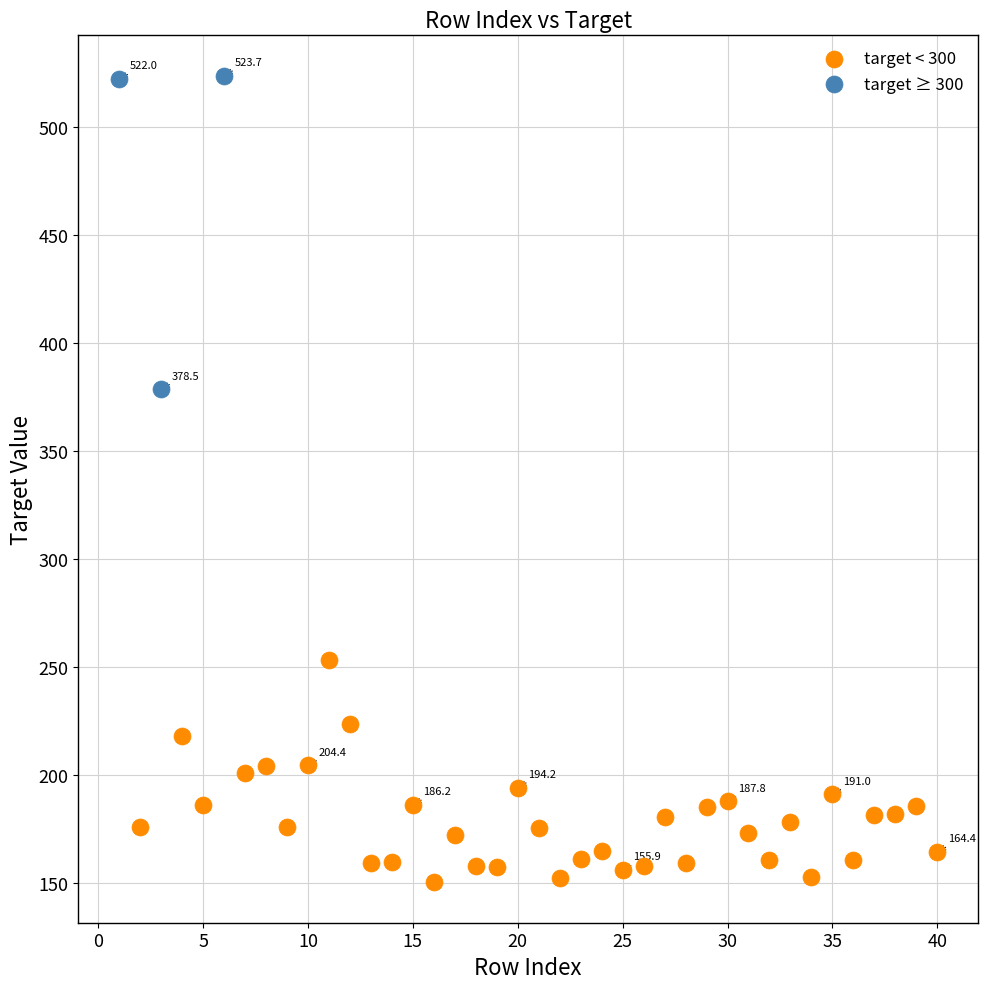

Which series has the largest Y range (max minus min)?

target ≥ 300